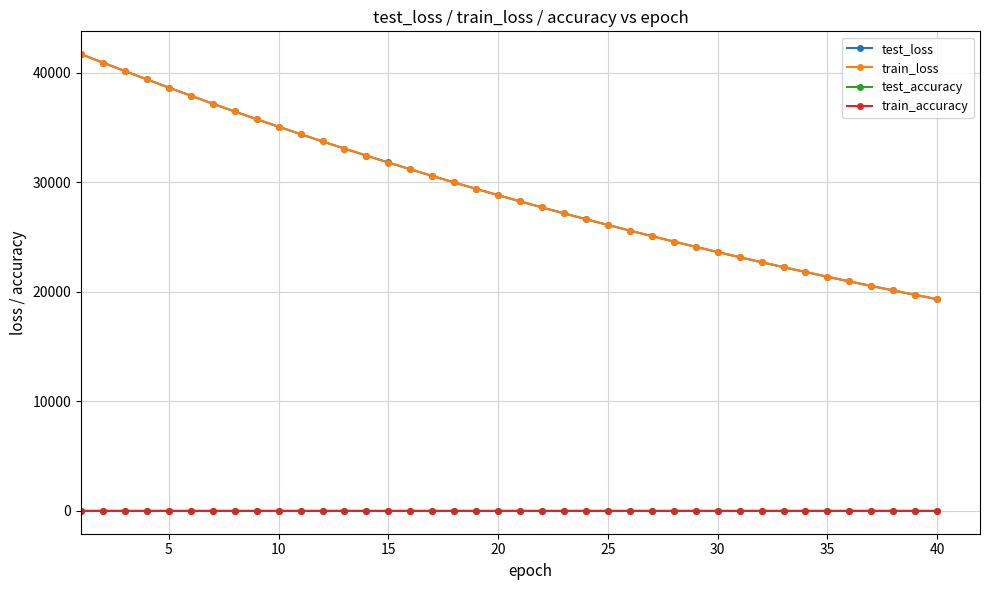

What is the lowest value of the train_loss series?

19338.0